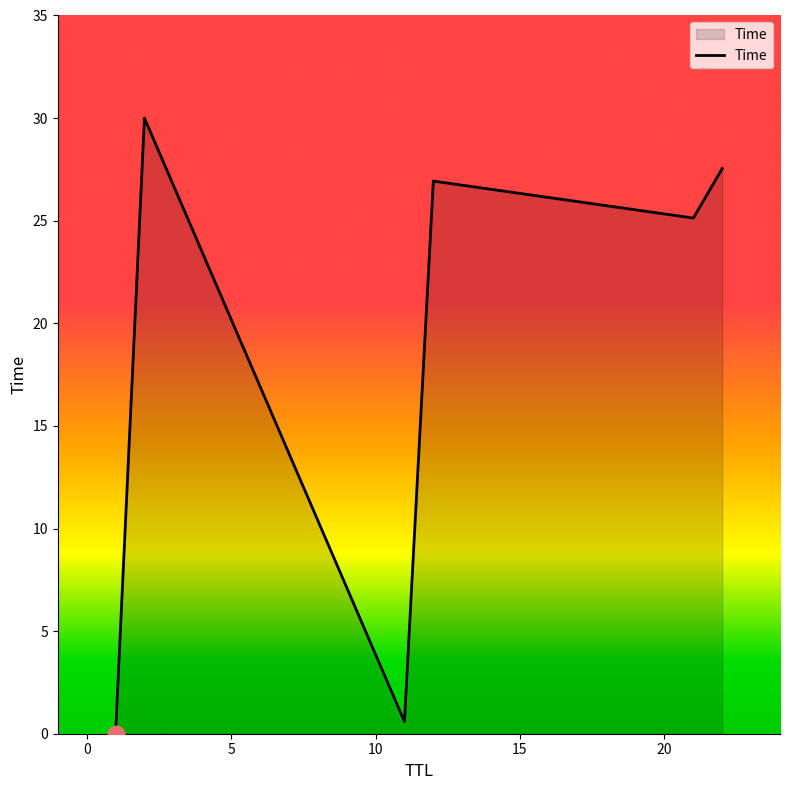

What is the difference between the maximum and minimum values?

30.0